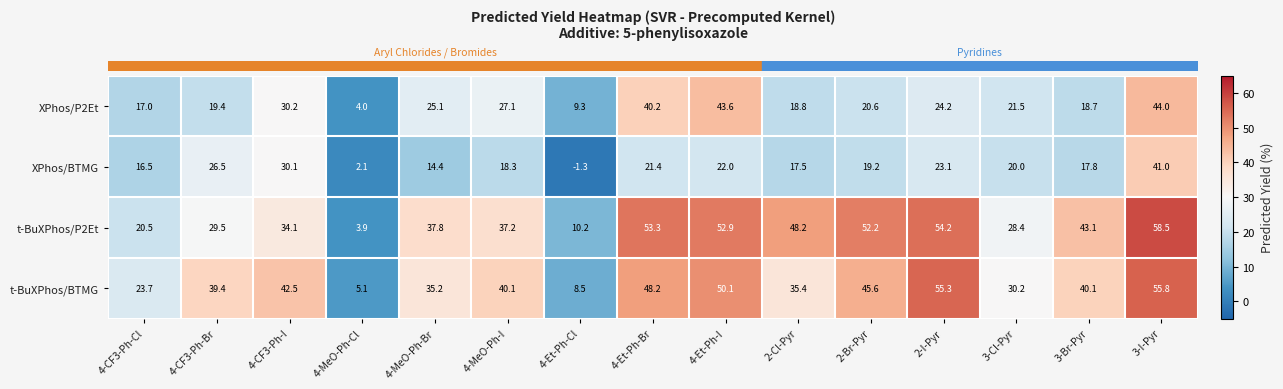

List the series in order of their peak value, highest first.

t-BuXPhos/P2Et, t-BuXPhos/BTMG, XPhos/P2Et, XPhos/BTMG